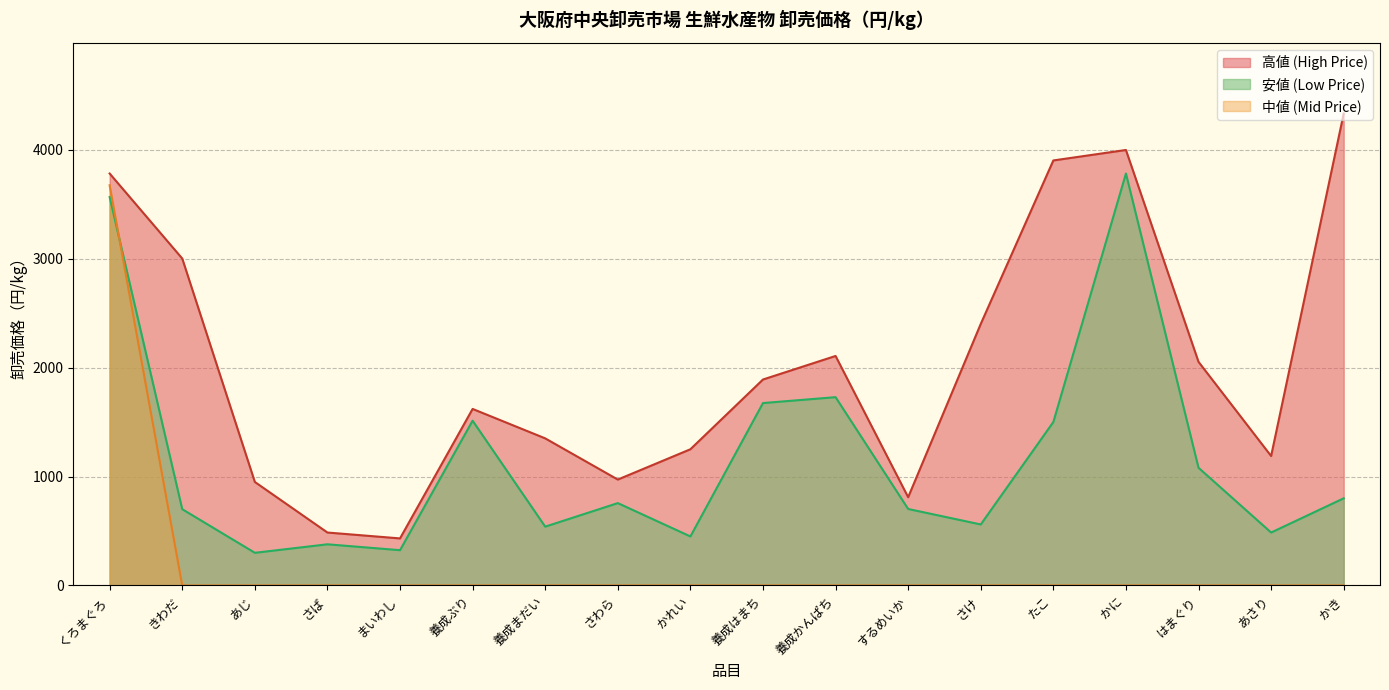

Which series has the largest total across all categories?

高値 (High Price)